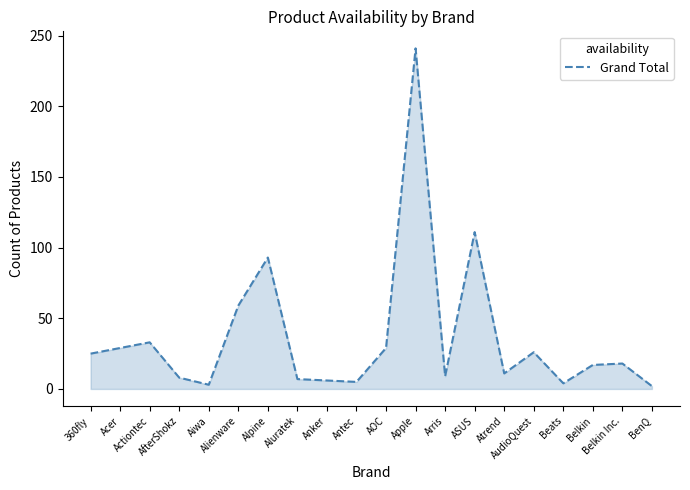

The value at Atrend is 20. True or false?

False